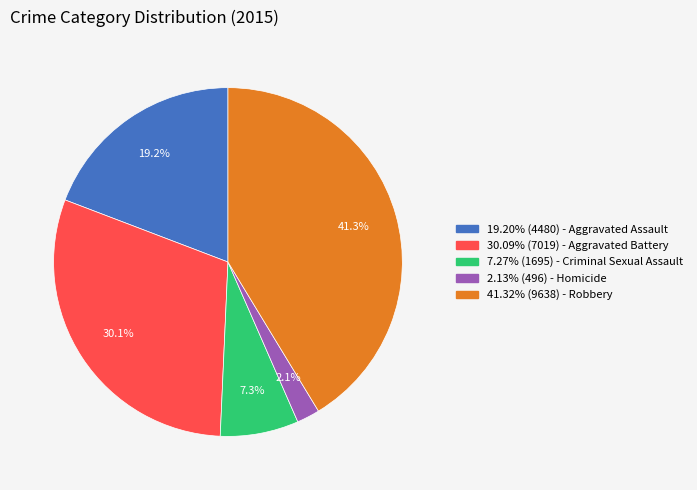

Does 2.13% (496) - Homicide represent more than half of the total?

No